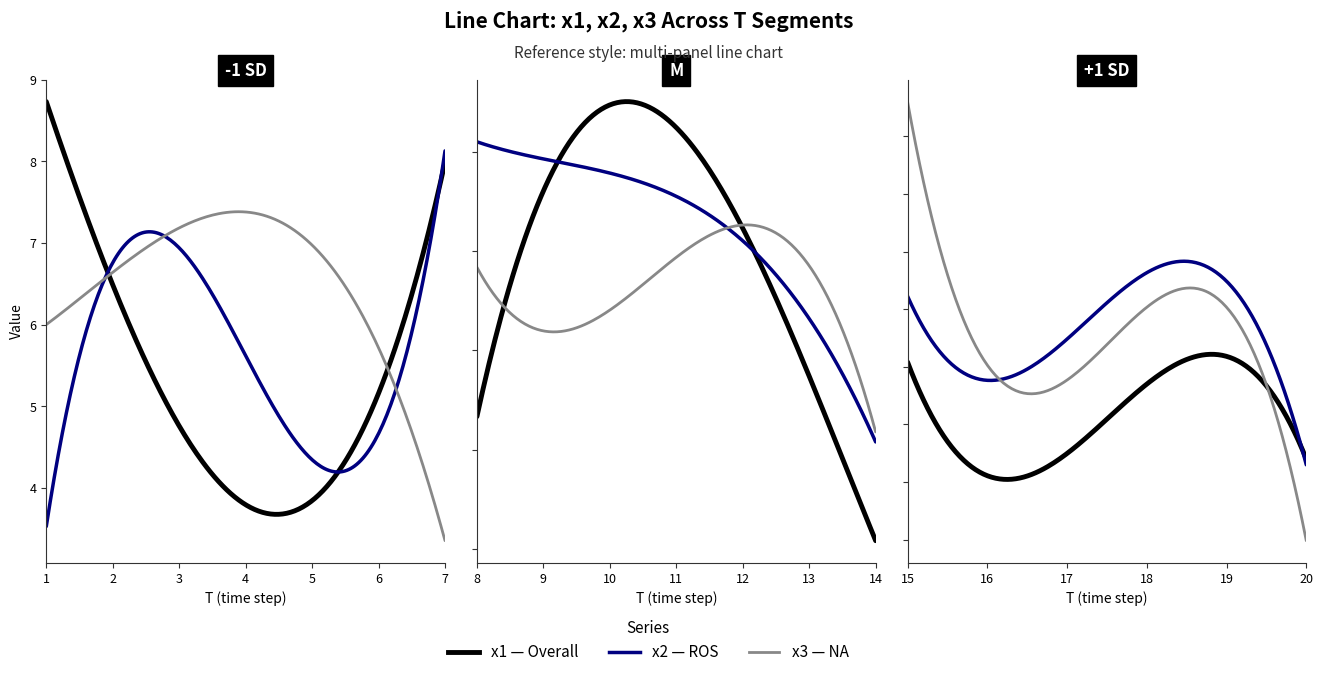

True or false: x2 has a value of 9.6 at 7.

False